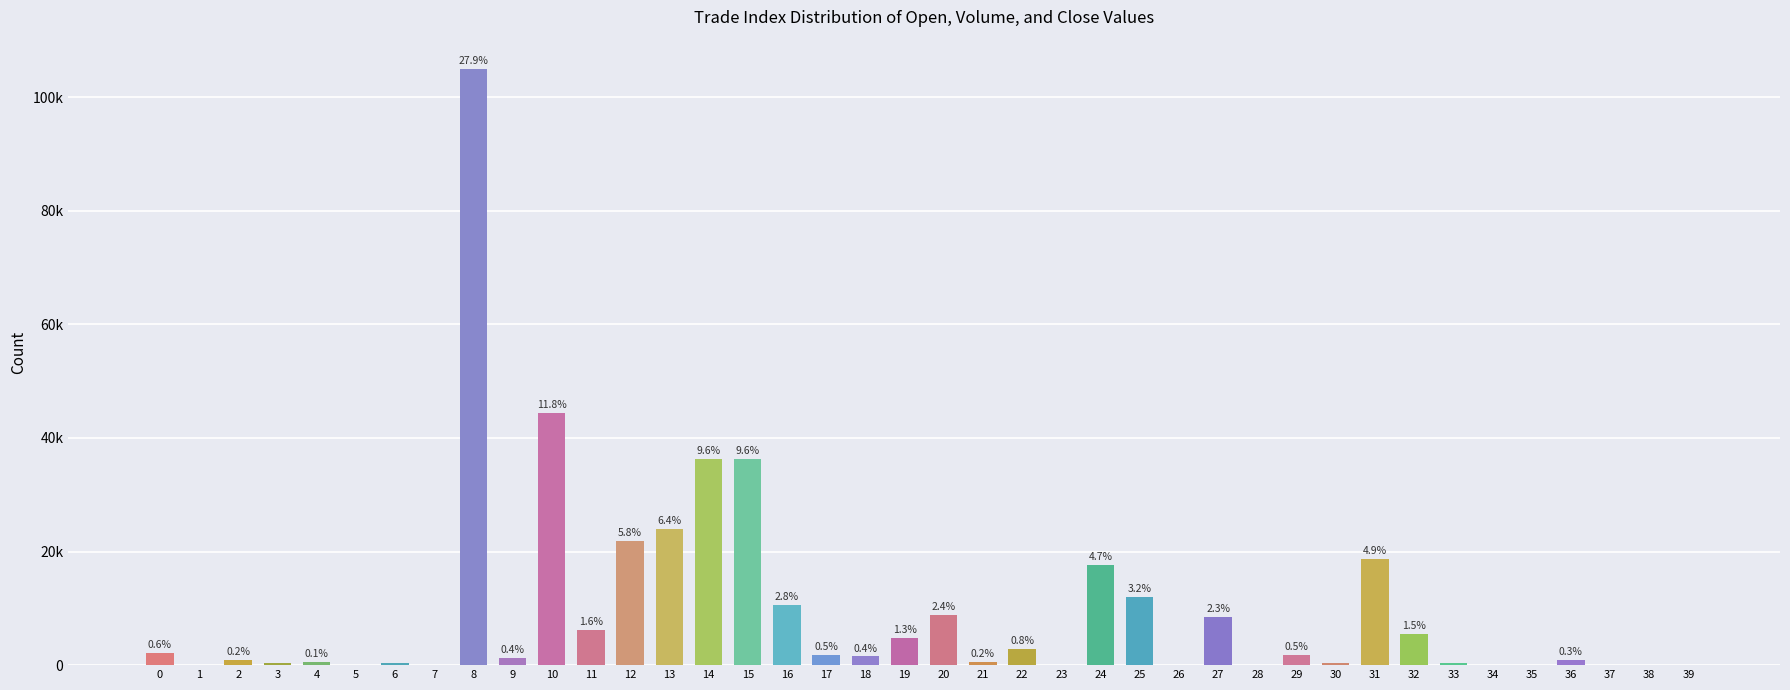

Are the bars horizontal?

No